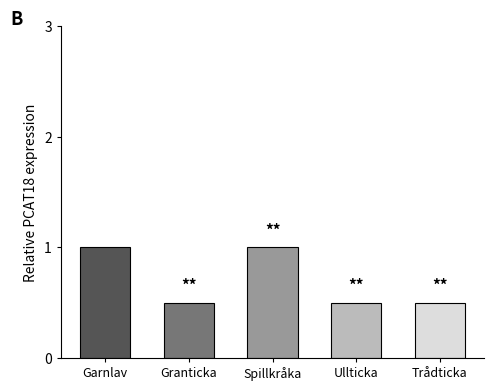

The chart shows a value of 0.4 at Garnlav. True or false?

False